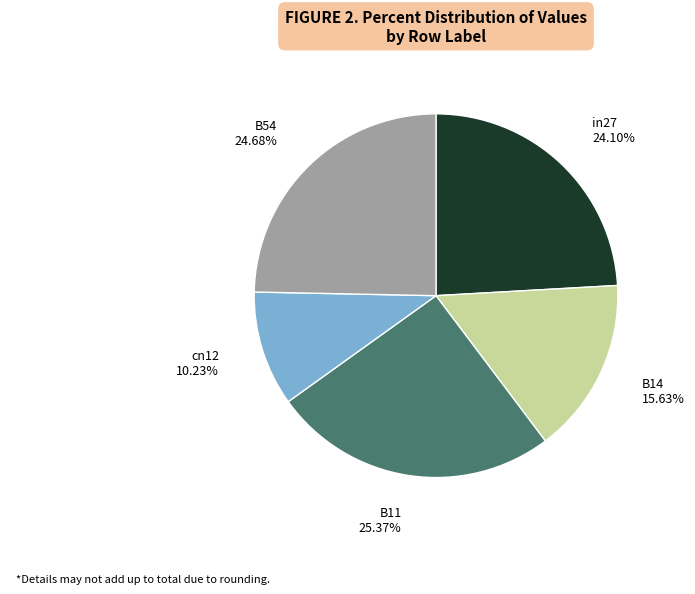

Which category has the smallest portion of the pie?

cn12